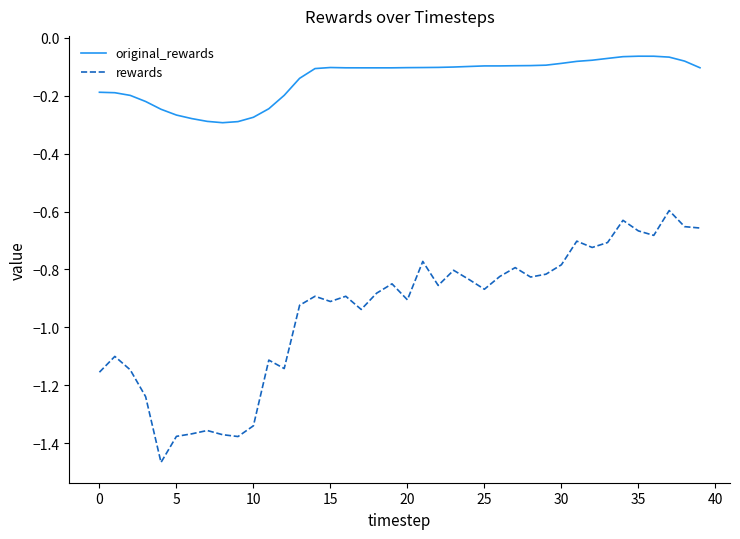

What are all the series names shown in the legend?

original_rewards, rewards